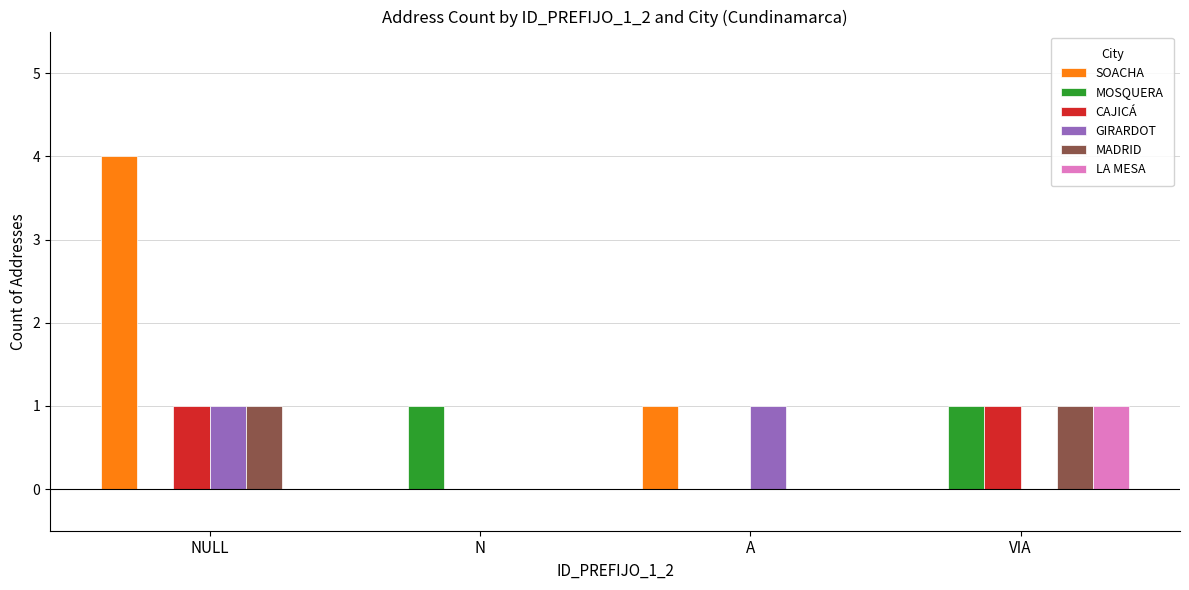

Which series changed the most between NULL and N?

SOACHA